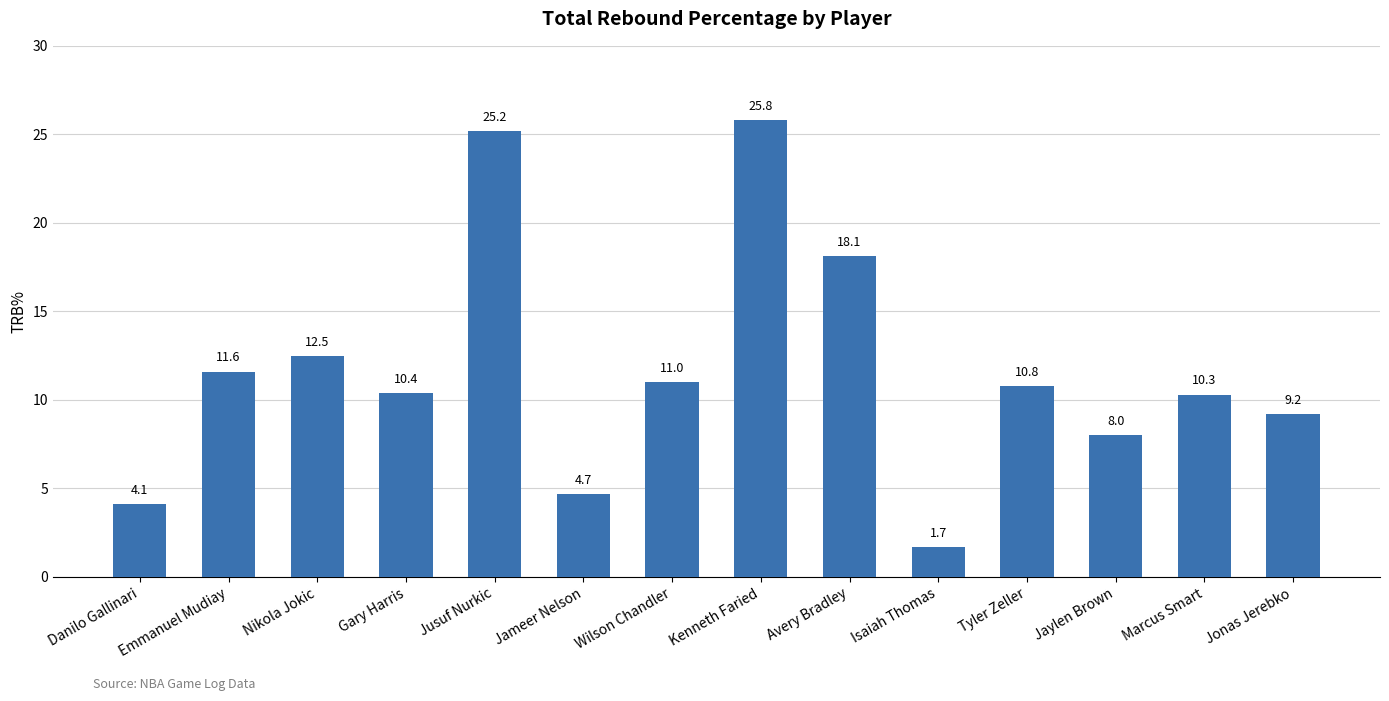

How many distinct data groups are displayed?

1